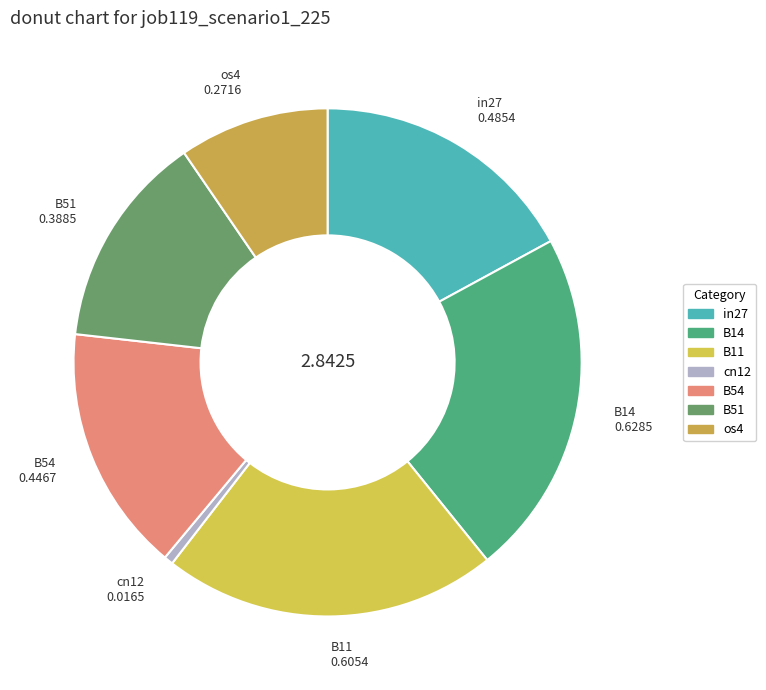

The B51 slice represents 25% of the pie. True or false?

False